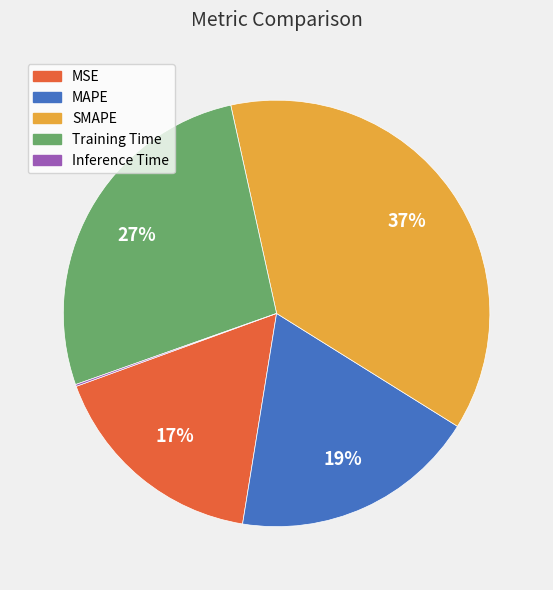

To the nearest percent, what percentage of the pie is MAPE?

19%